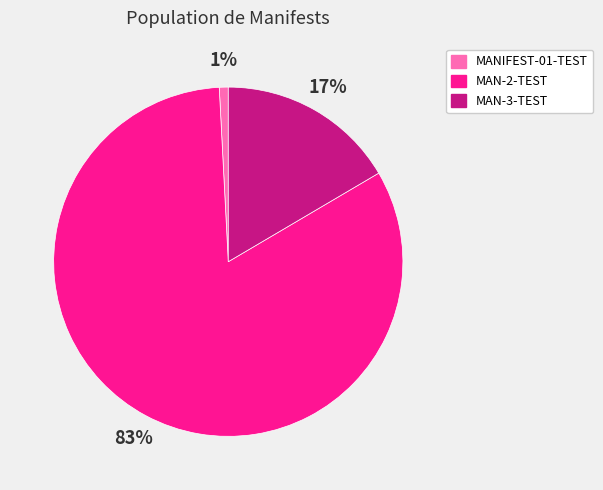

Count the number of slices in the pie.

3